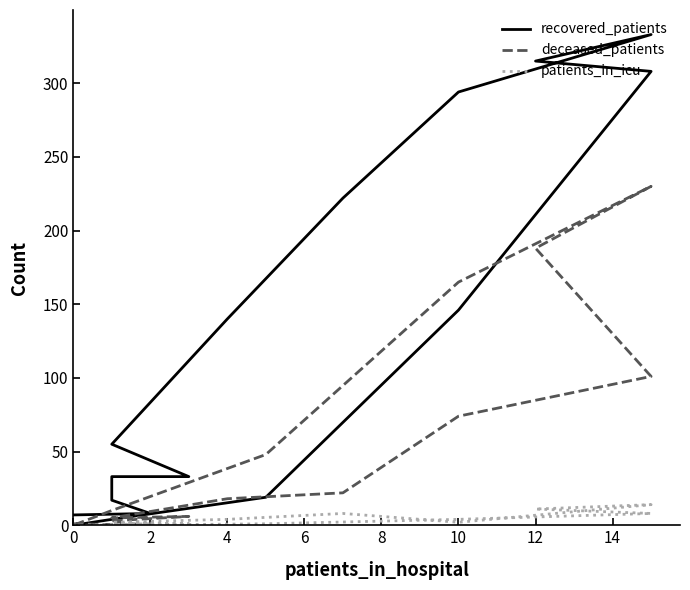

What is the sum of the recovered_patients values at 10 and 14?

319